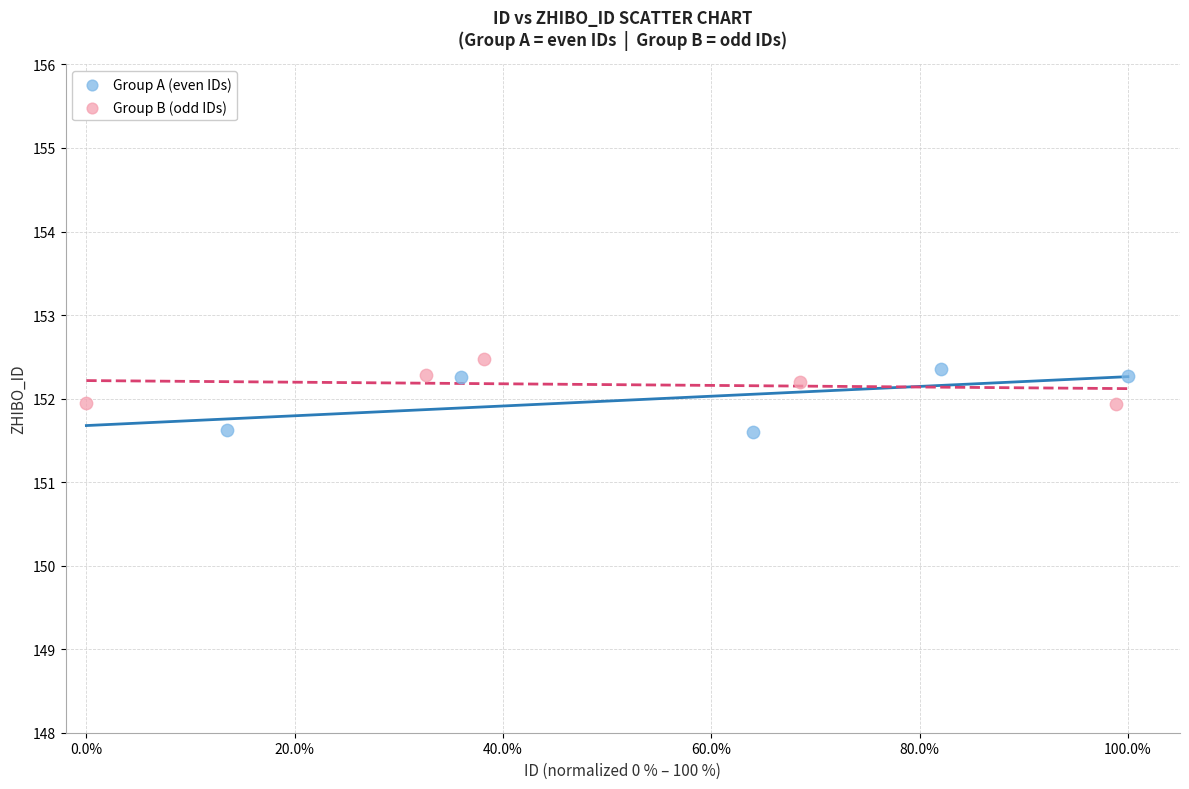

What are all the series names shown in the legend?

Group A (even IDs), Group B (odd IDs)